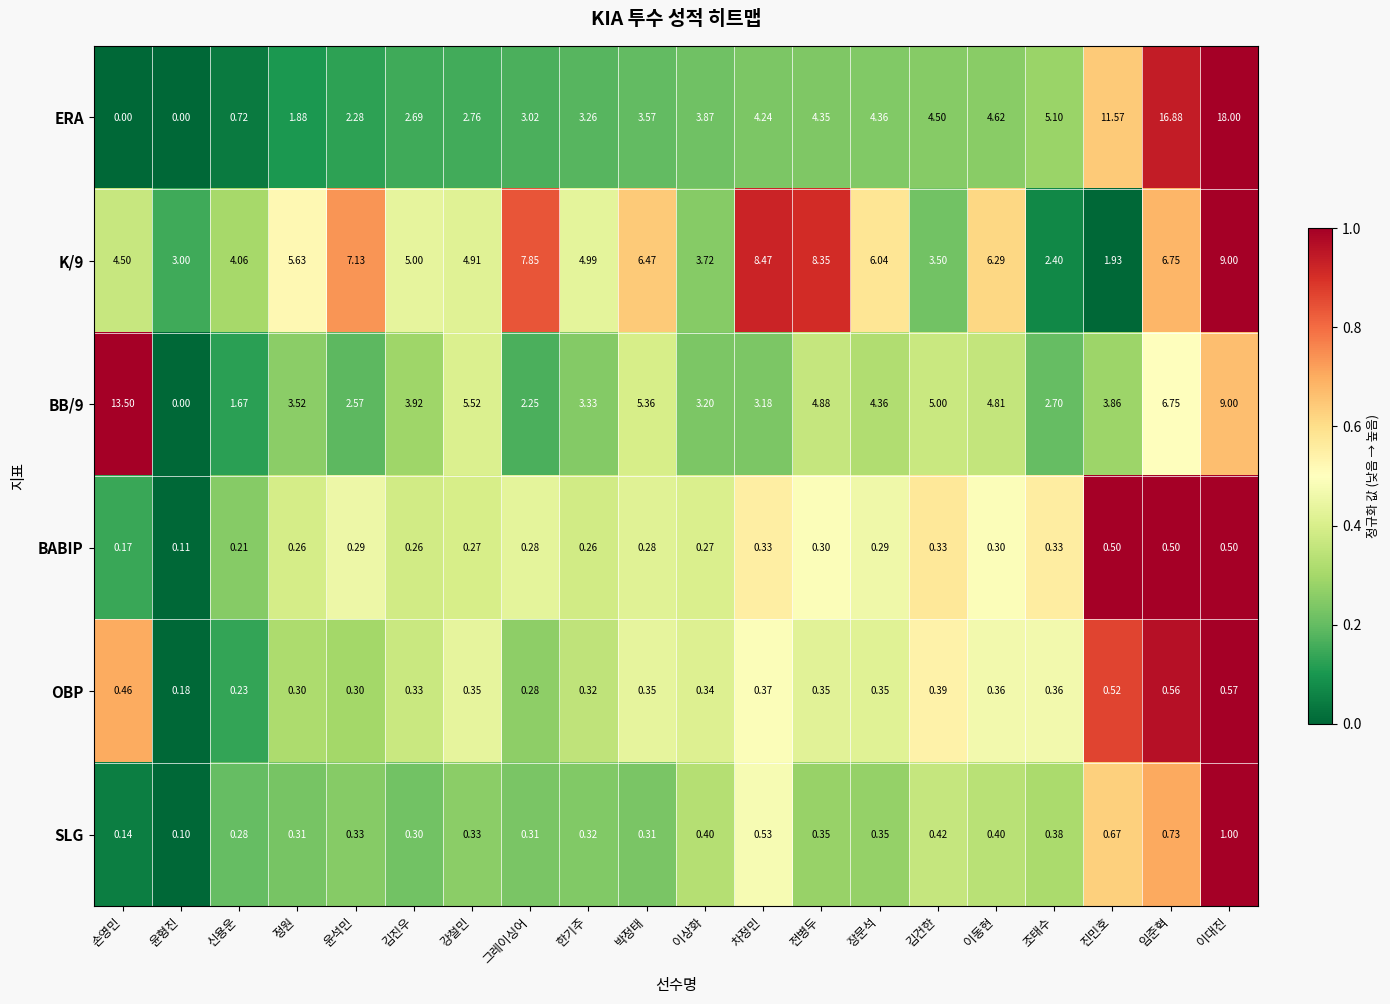

Which series changed the most between 정원 and 임준혁?

ERA